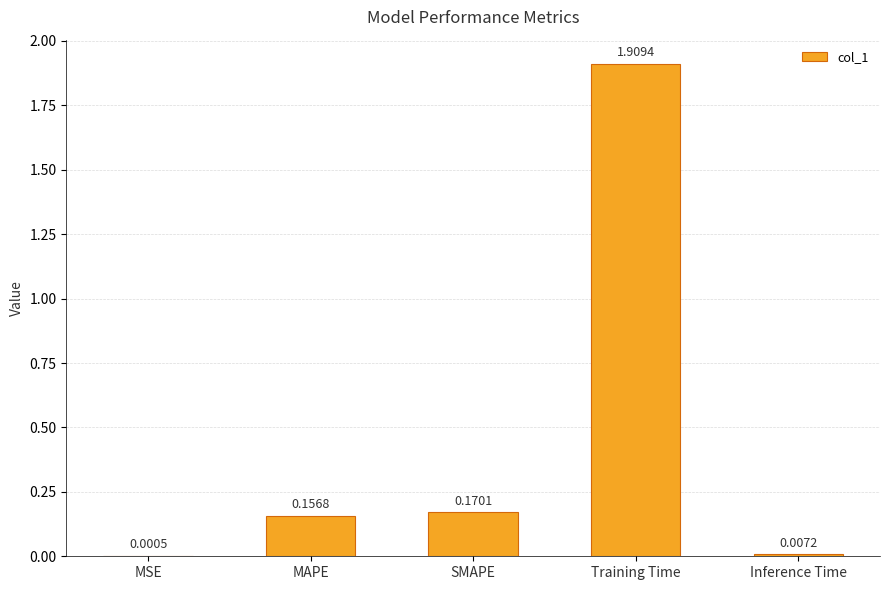

What is the sum of the values at MAPE and Training Time?

2.1